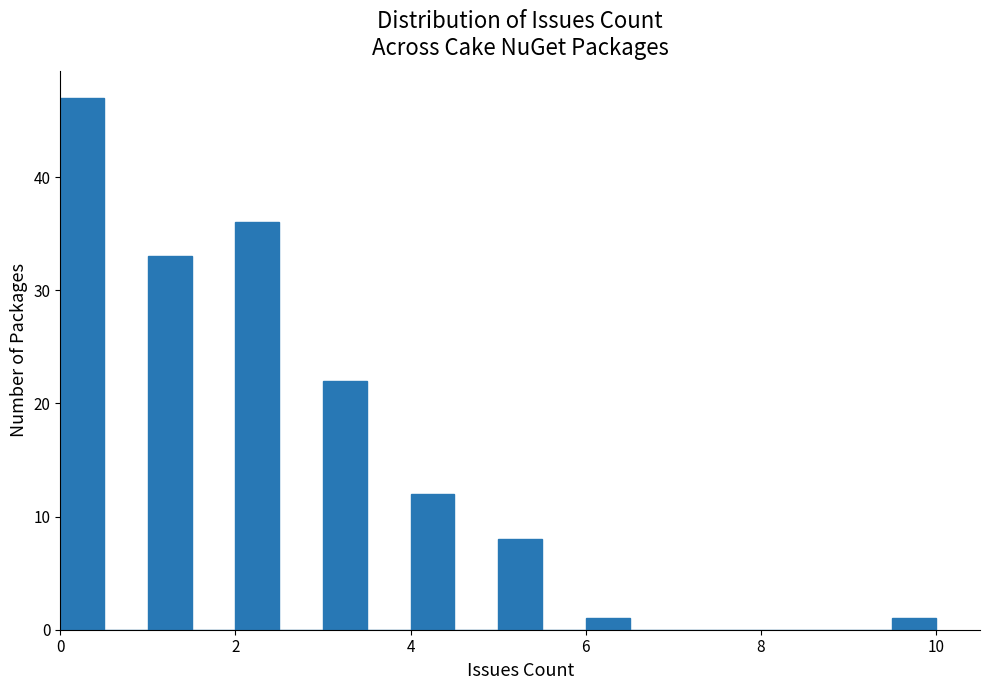

Around what value on the x-axis is the tallest bar? Give the approximate position of its centre, as read against the axis.

0.2